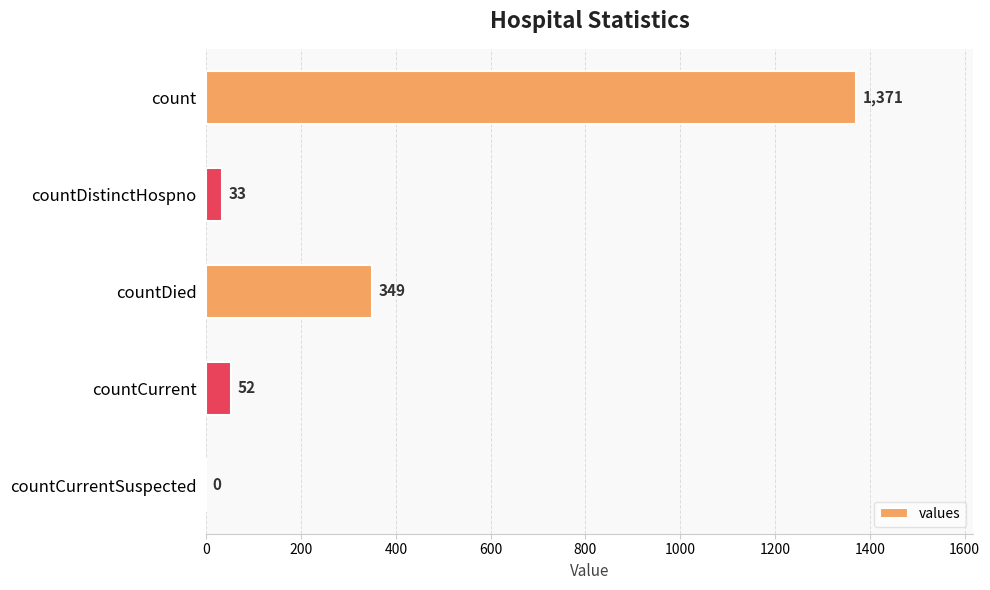

Reading bottom to top, extract all data points from this chart.

countCurrentSuspected=0	countCurrent=52	countDied=349	countDistinctHospno=33	count=1371